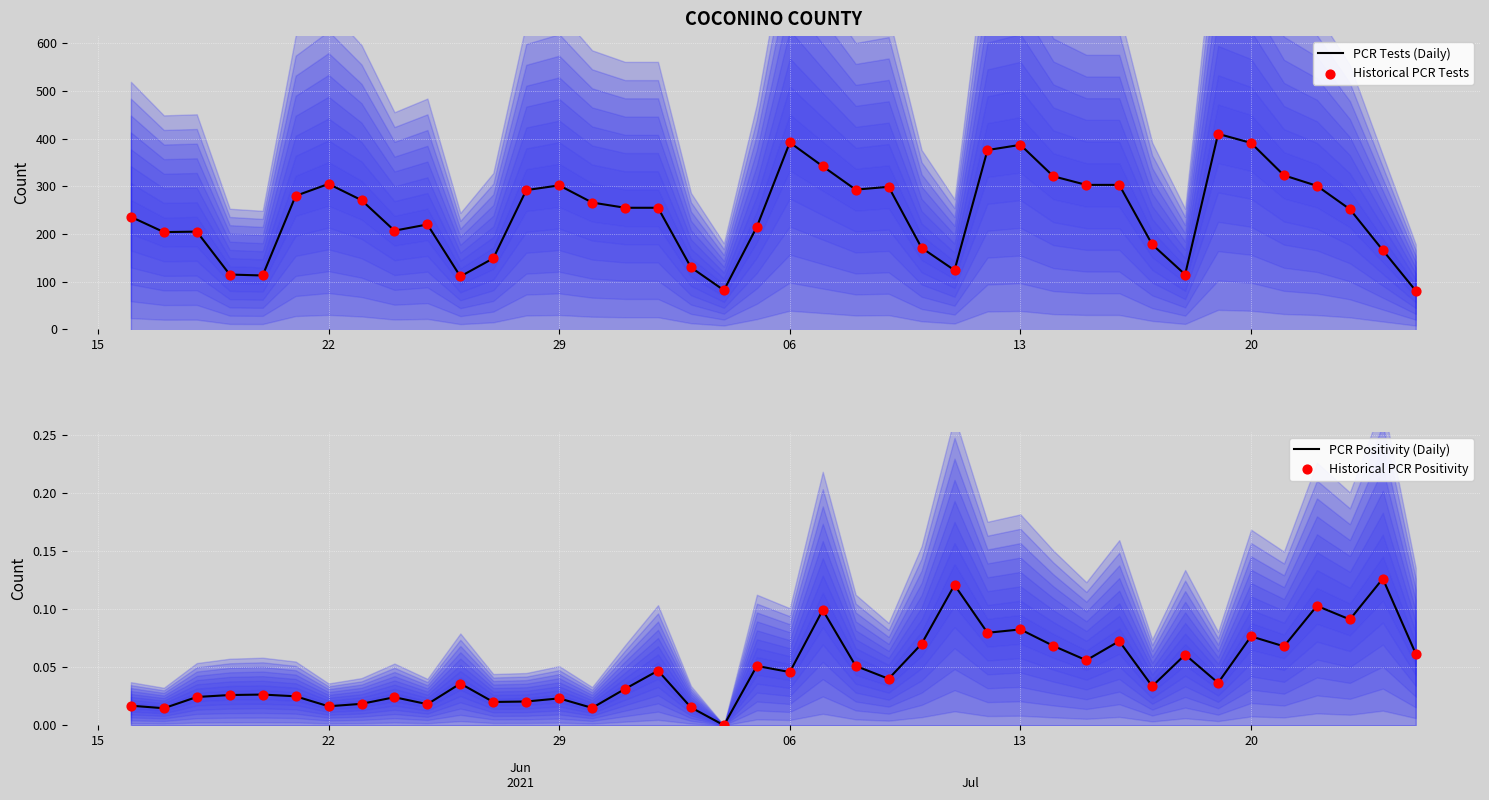

What is the highest value of the PCR Tests (Daily) series?

410